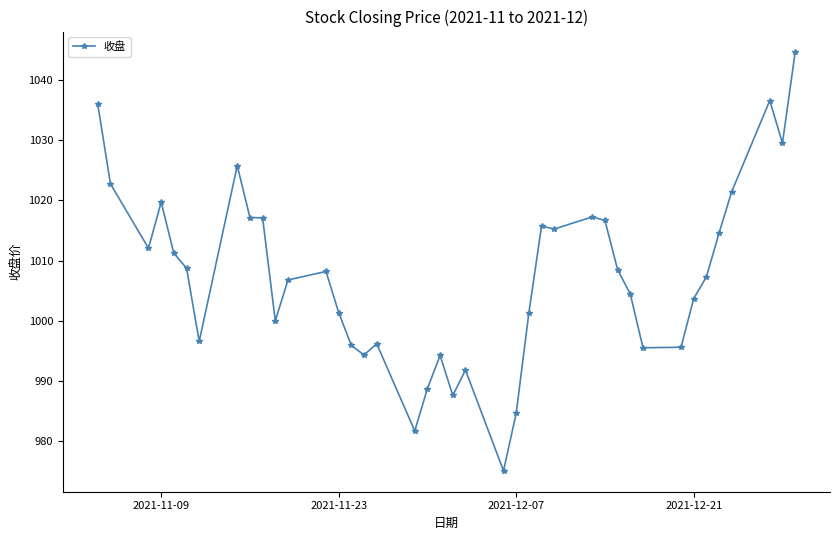

True or false: there are more than 2 points higher than both neighbors.

True